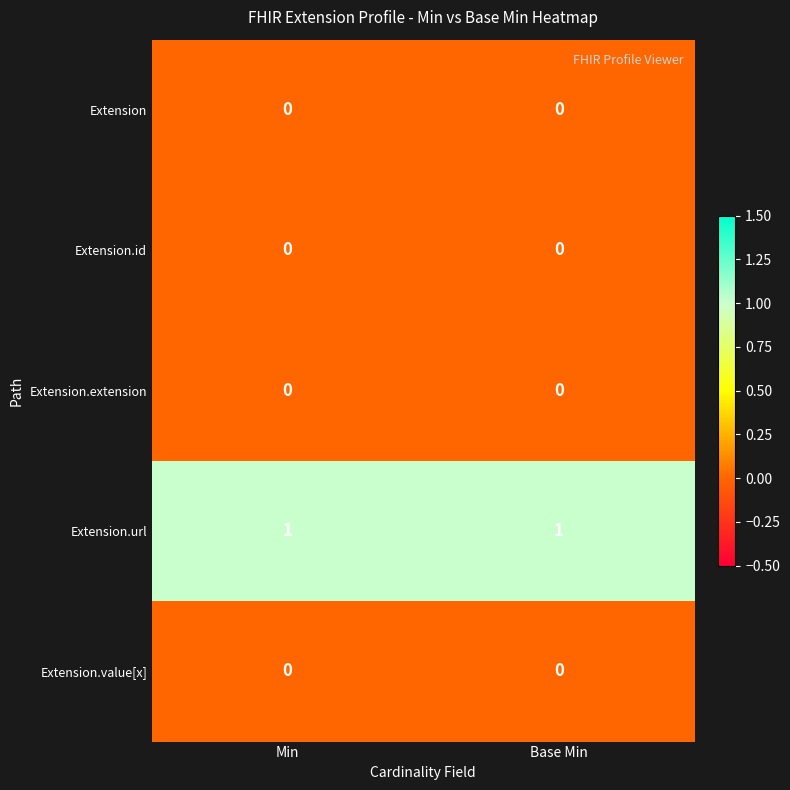

Is the value of Extension.url at Min greater than the value of Extension at Base Min?

Yes